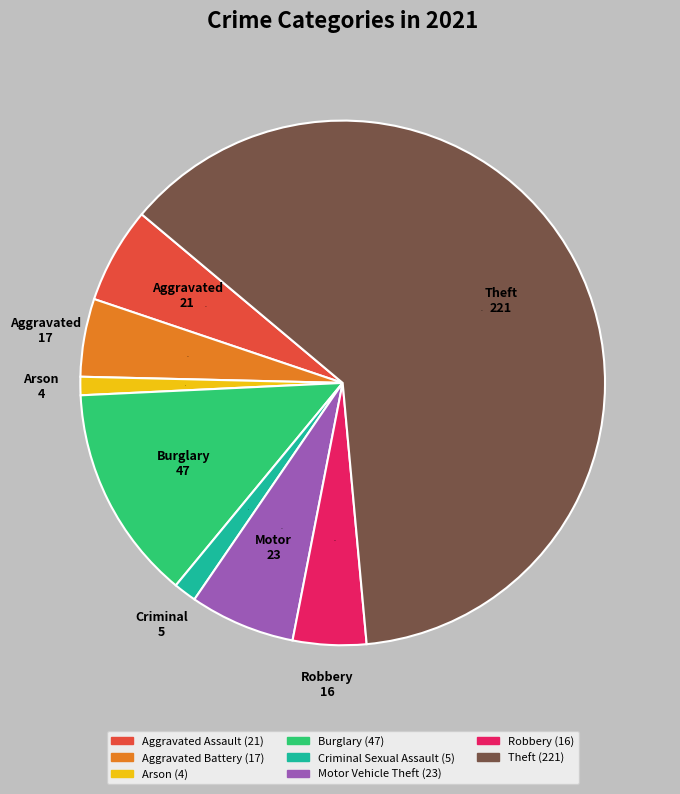

Is there a majority slice in this chart?

Yes